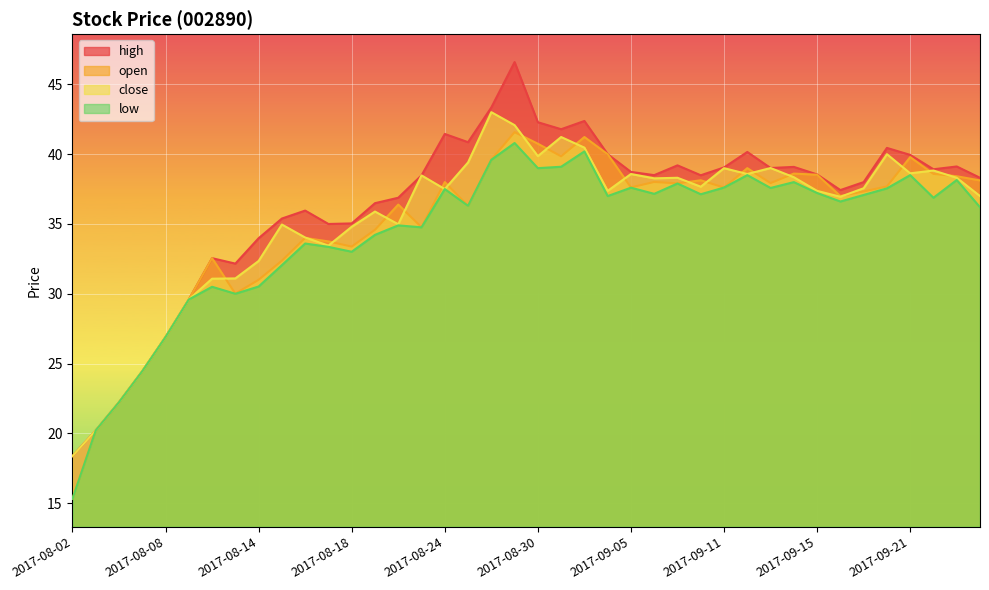

What is the label of the 35th point from the left?

2017-09-19